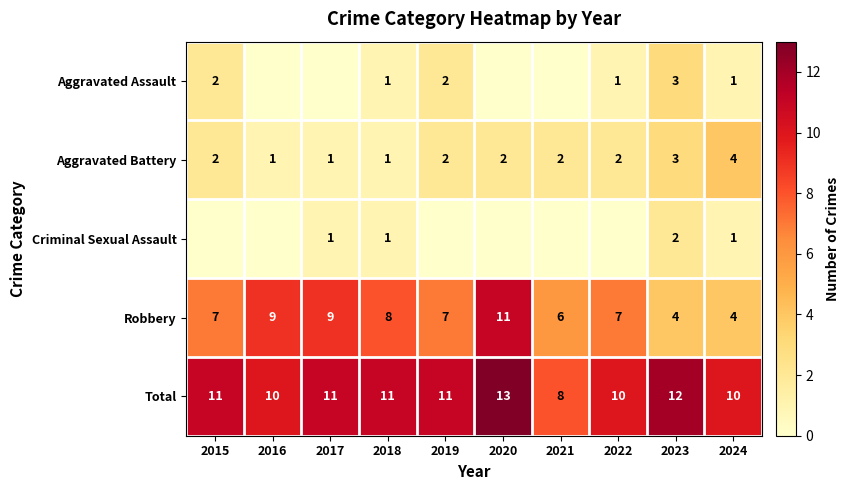

At how many categories does at least one series exceed 0?

10